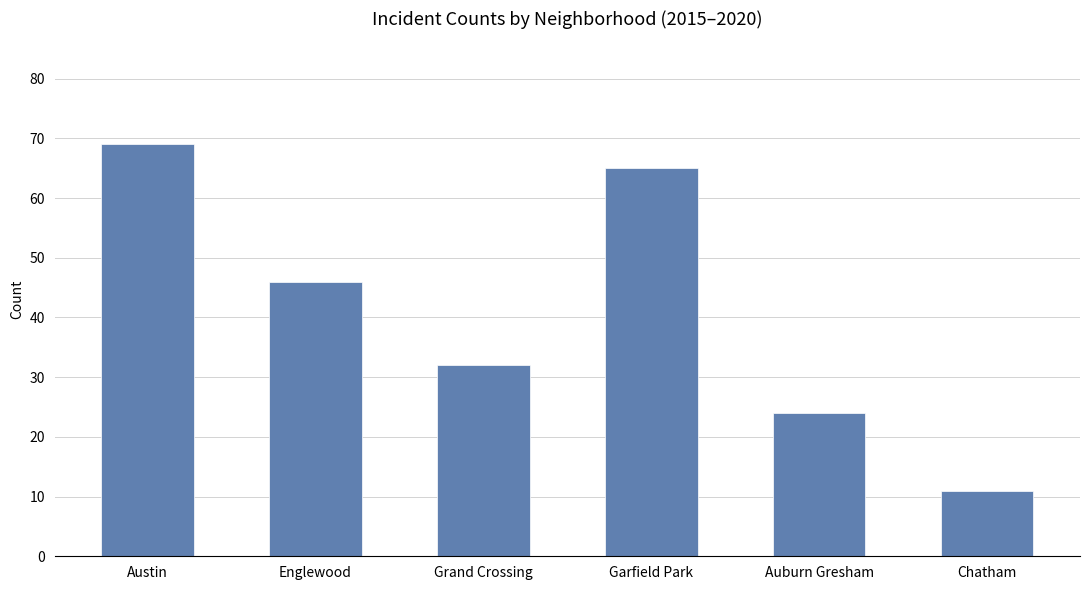

Reading left to right, list all the values displayed in this chart.

Austin=69	Englewood=46	Grand Crossing=32	Garfield Park=65	Auburn Gresham=24	Chatham=11